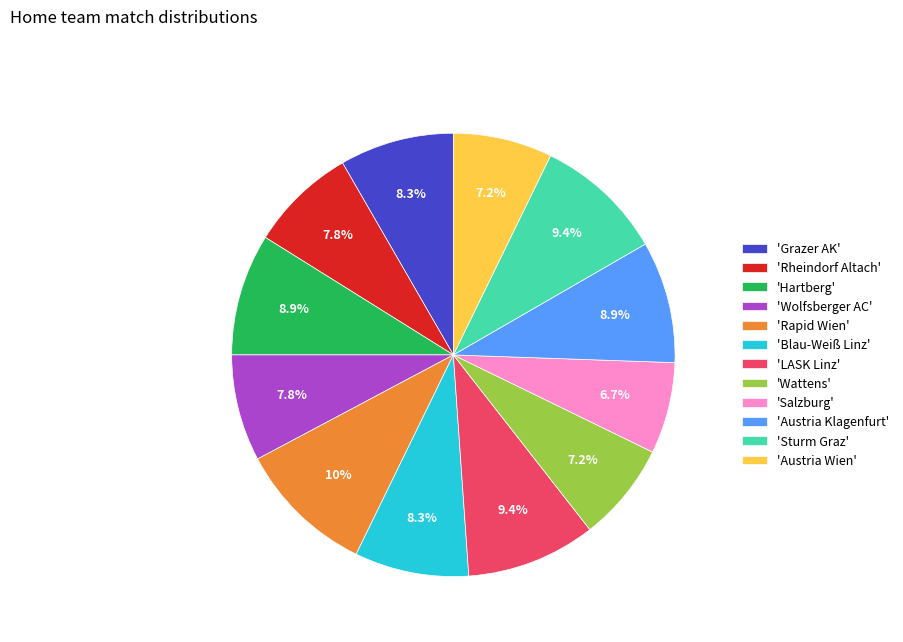

To the nearest percent, what is the average slice percentage?

8%